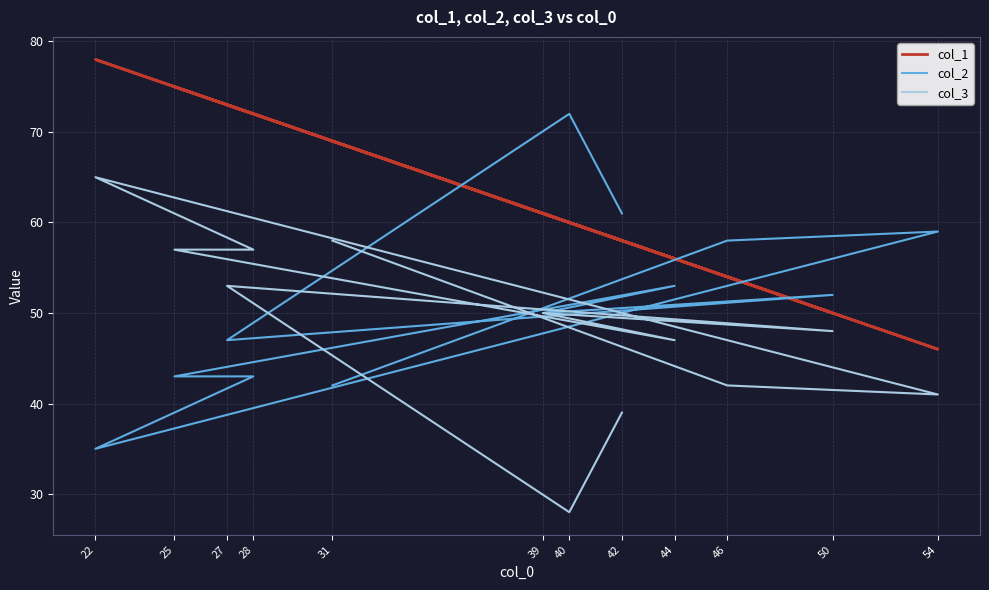

Rank the categories by col_1 value from highest to lowest.

22, 25, 27, 28, 31, 39, 40, 42, 44, 46, 50, 54